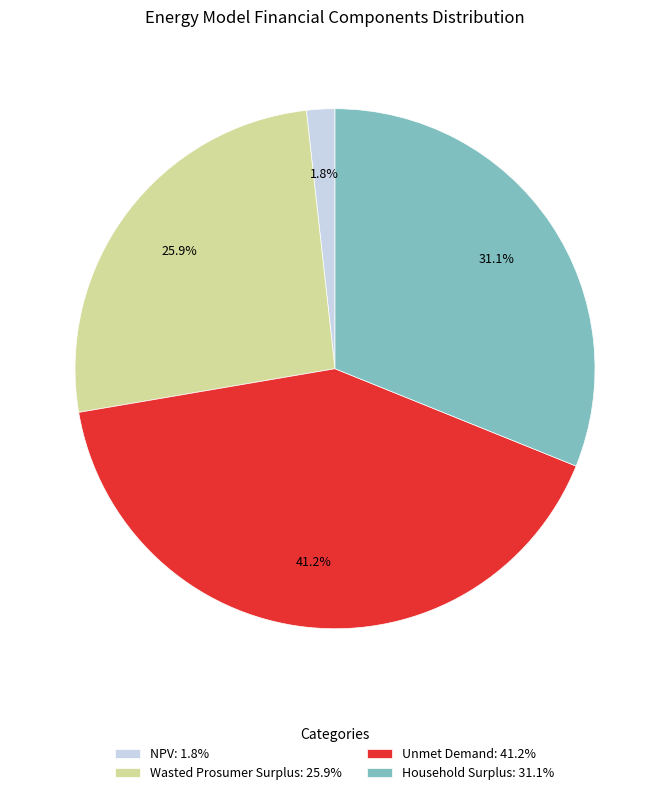

Does Household Surplus account for over 50% of the chart?

No